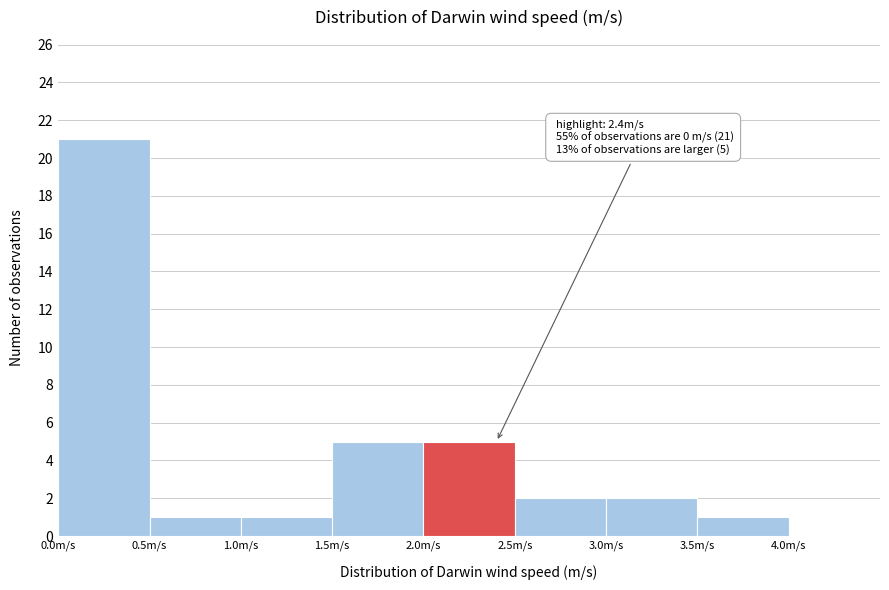

Which range on the x-axis has the tallest bar?

0.0 to 0.5